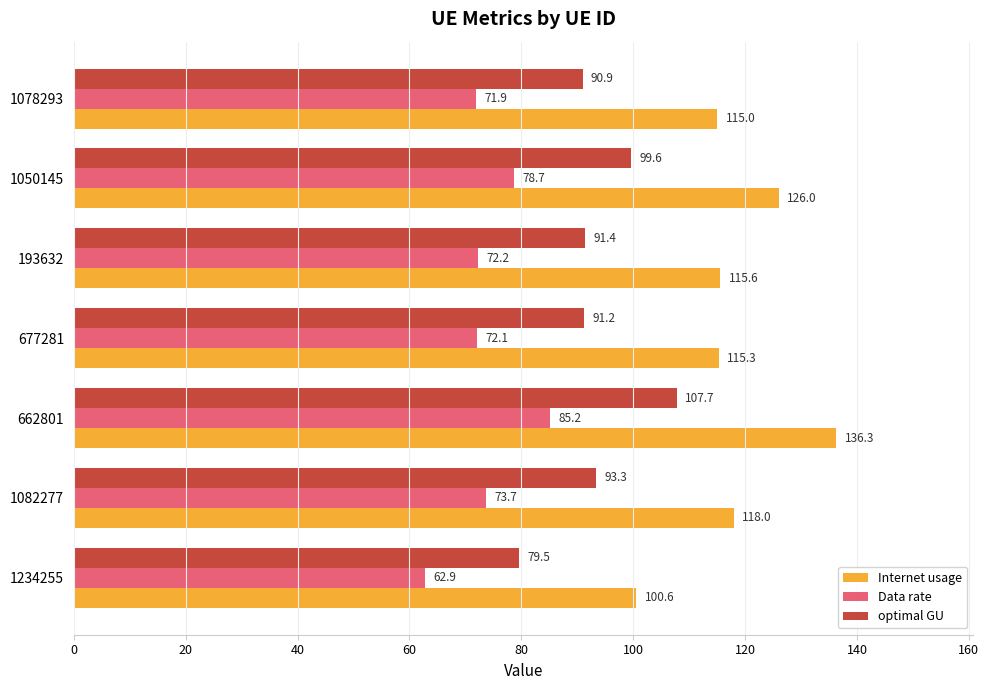

Between 1234255 and 1050145, which series saw the biggest shift?

Internet usage